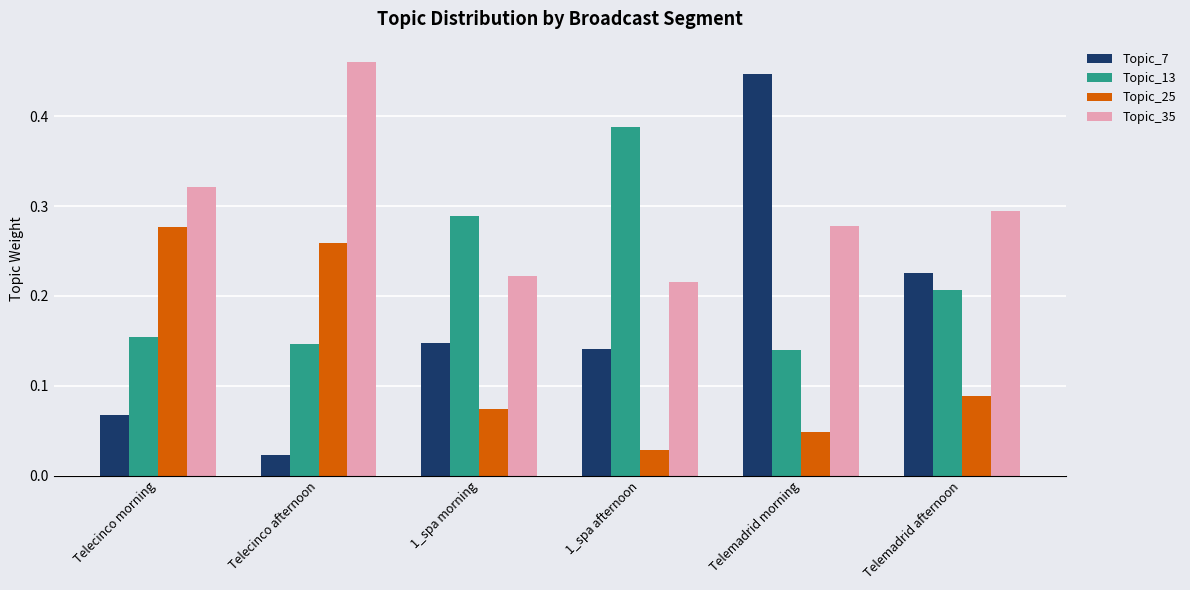

At how many categories does at least one series exceed 0?

6